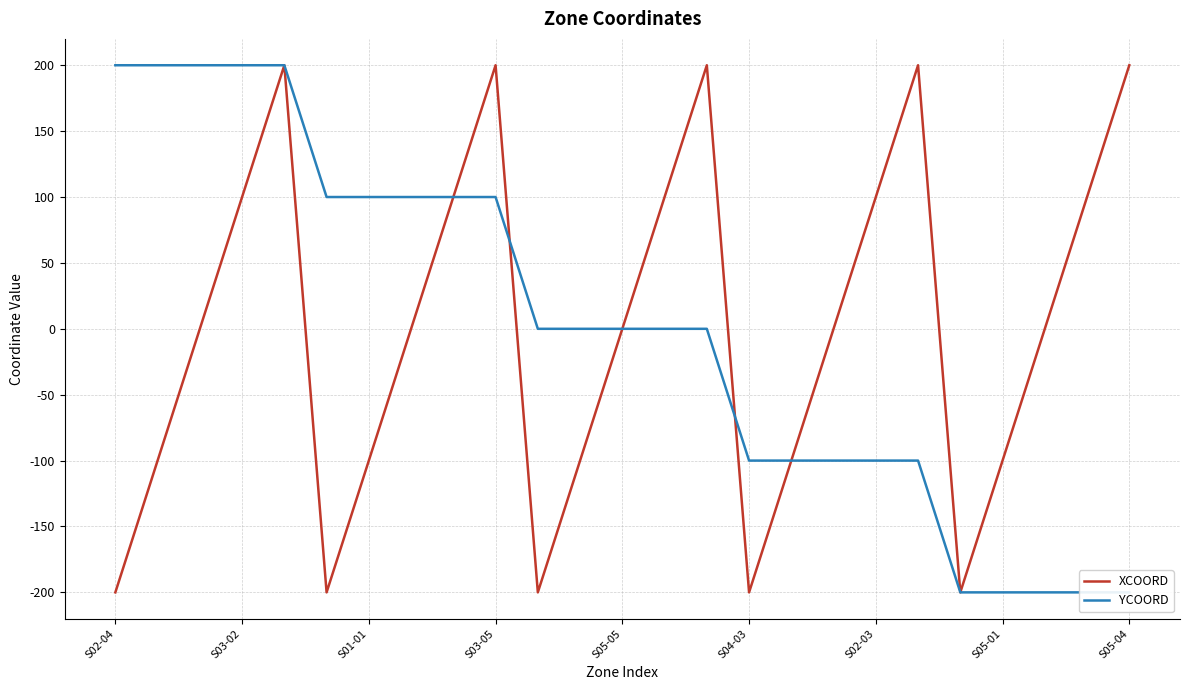

True or false: YCOORD and XCOORD intersect in this chart.

True